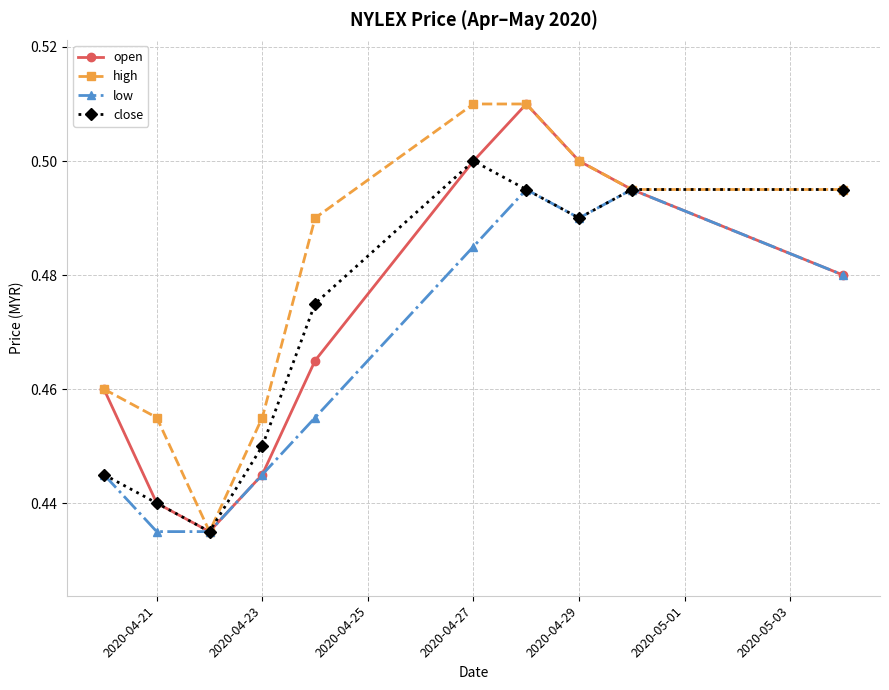

How many interior local peaks does the open series have?

1